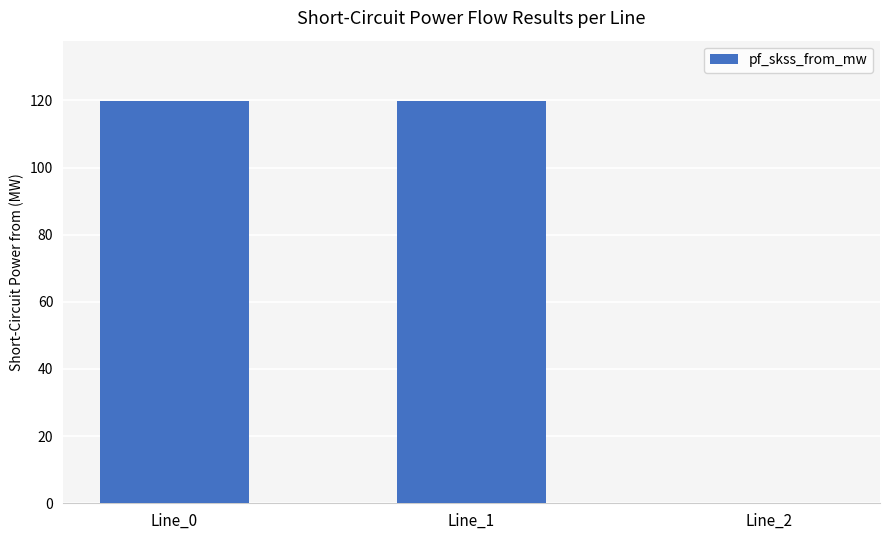

What is the sum of the values at Line_2 and Line_0?

119.8